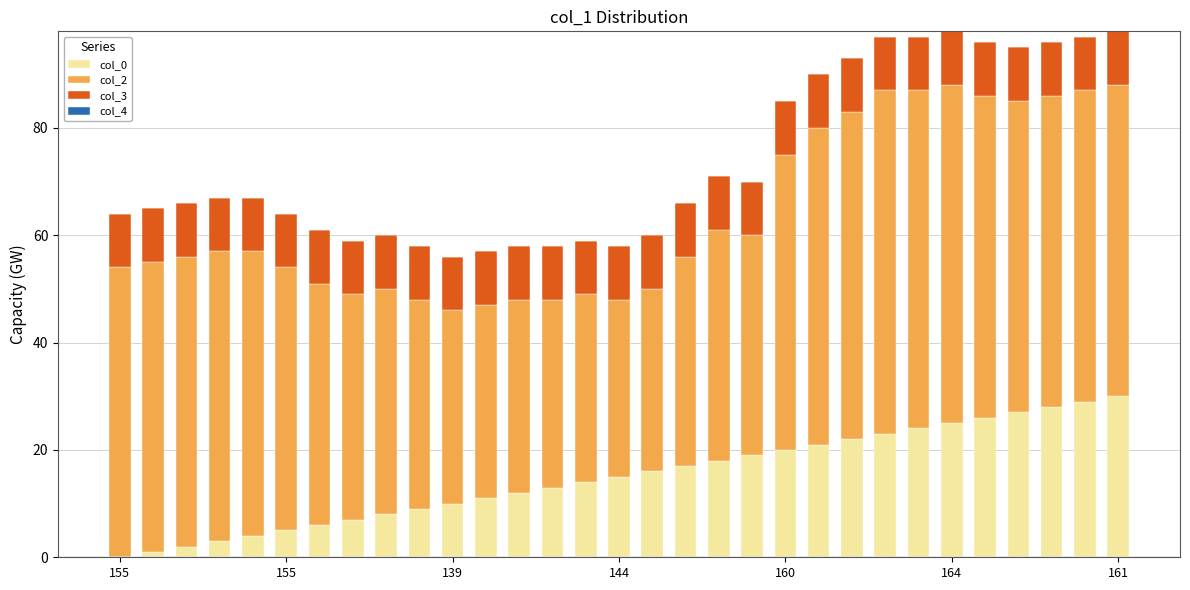

Does the chart contain stacked bars?

Yes